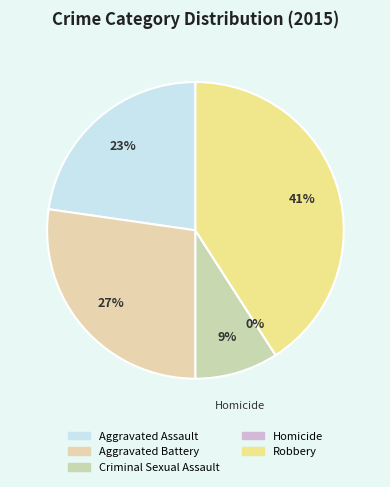

Is Aggravated Assault the majority of the pie?

No